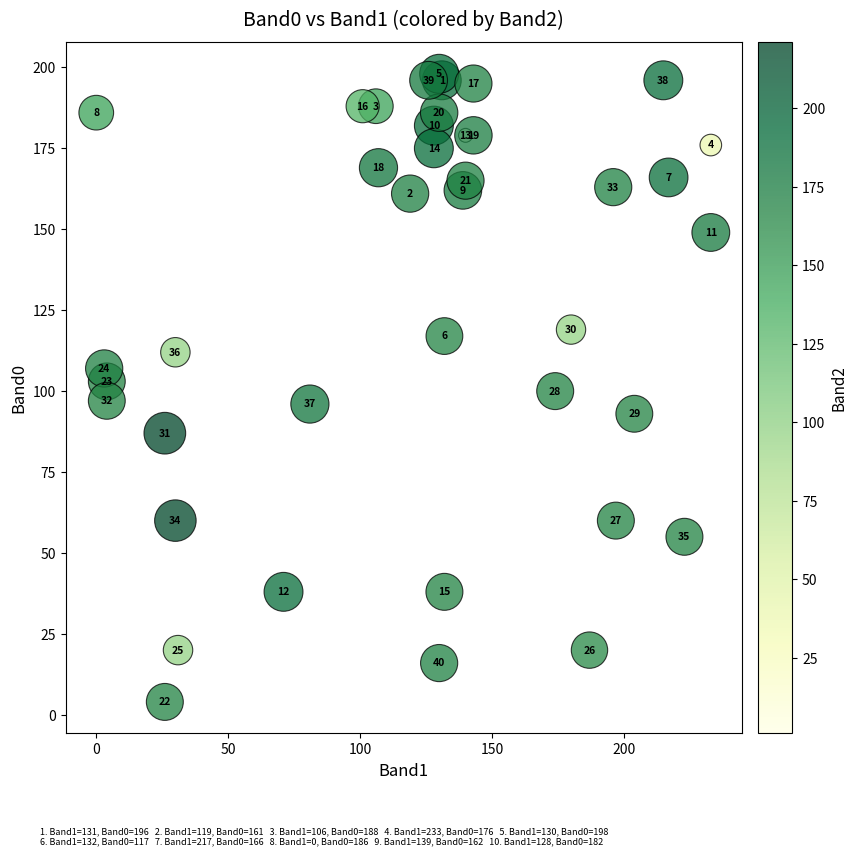

What Y value in the scatter plot is closest to 101?

100